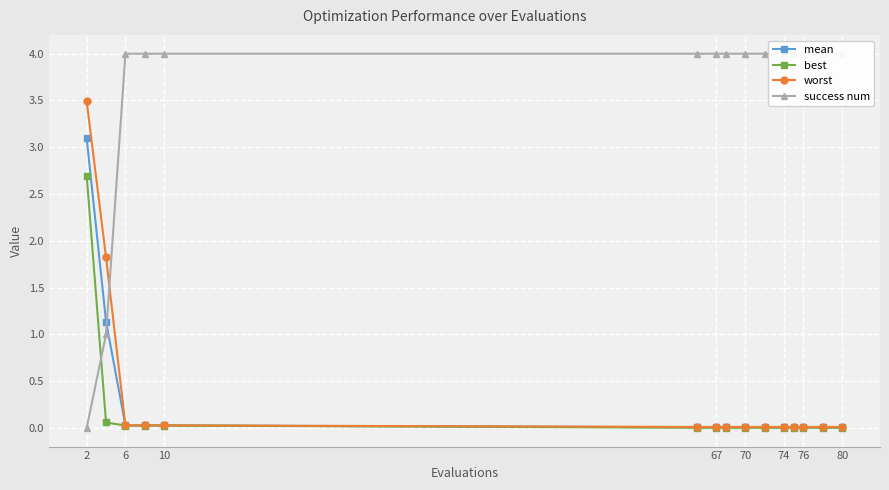

True or false: best has a value of 2.7 at 2.

True